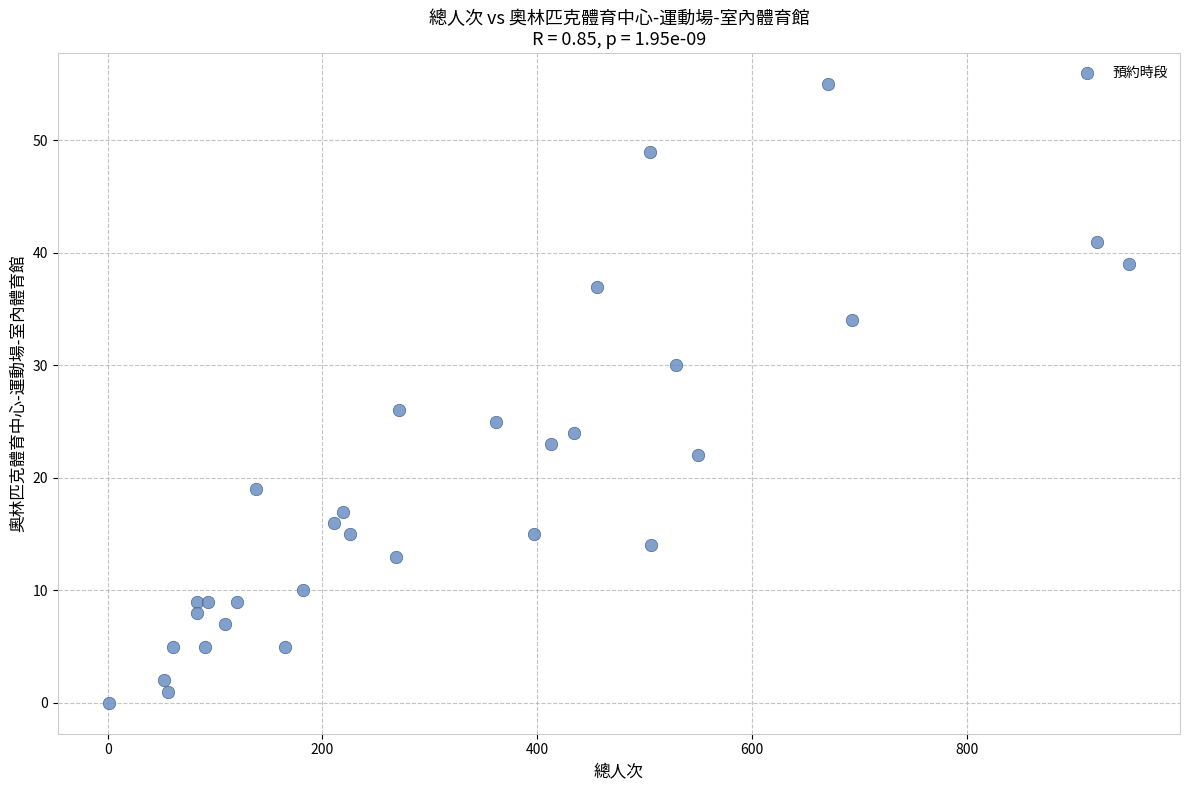

What Y value in the scatter plot is closest to 27?

26